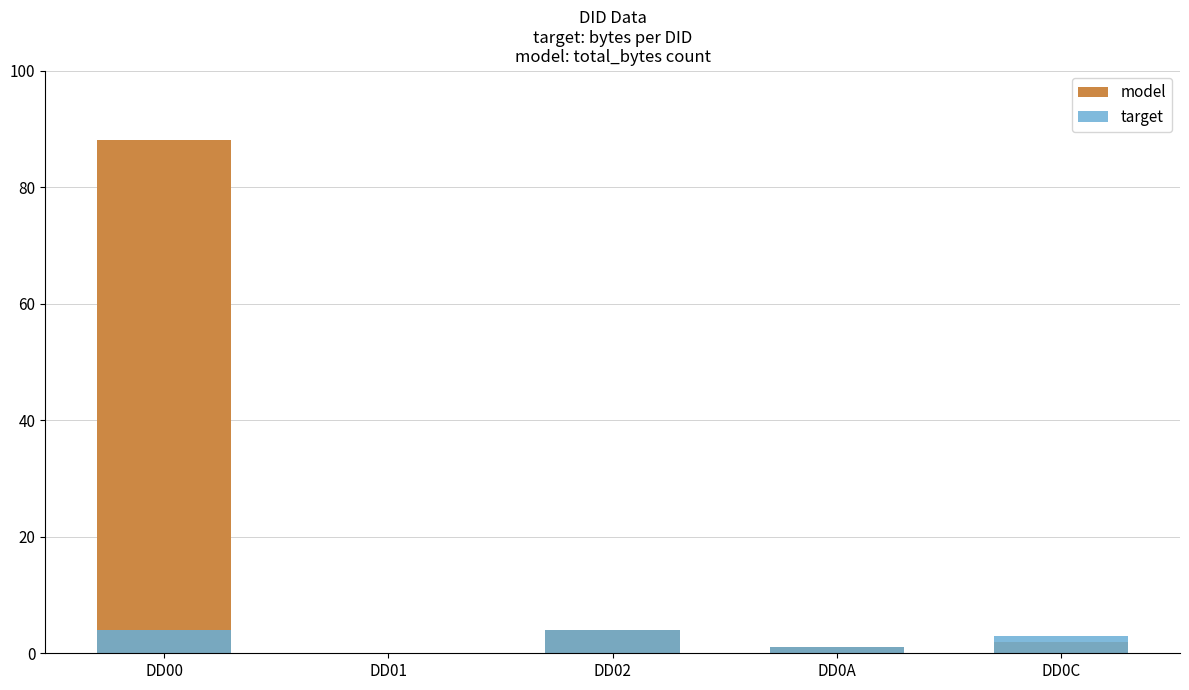

How many values in the target series are below 3?

2